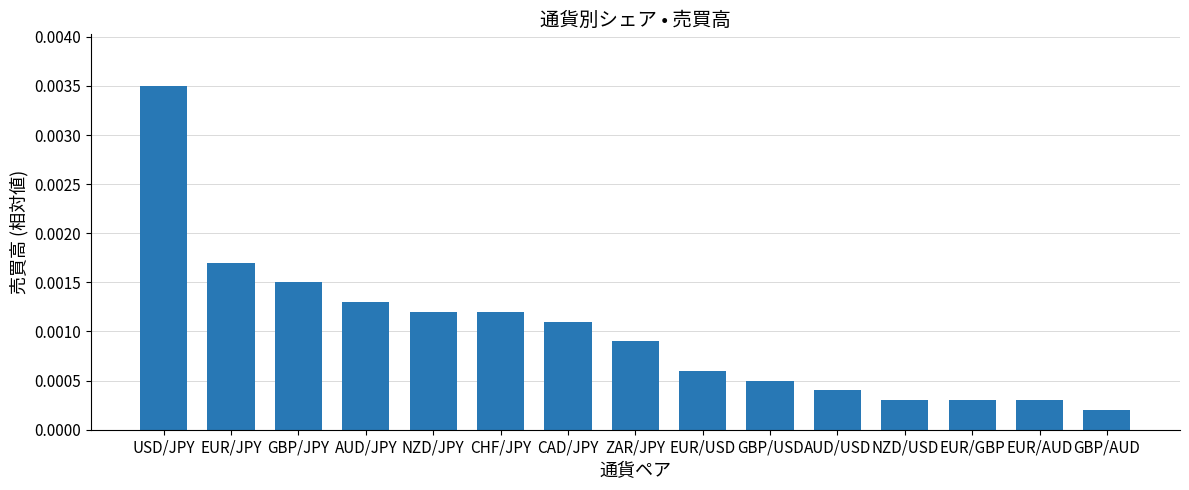

What is the change in value from USD/JPY to AUD/JPY?

-22